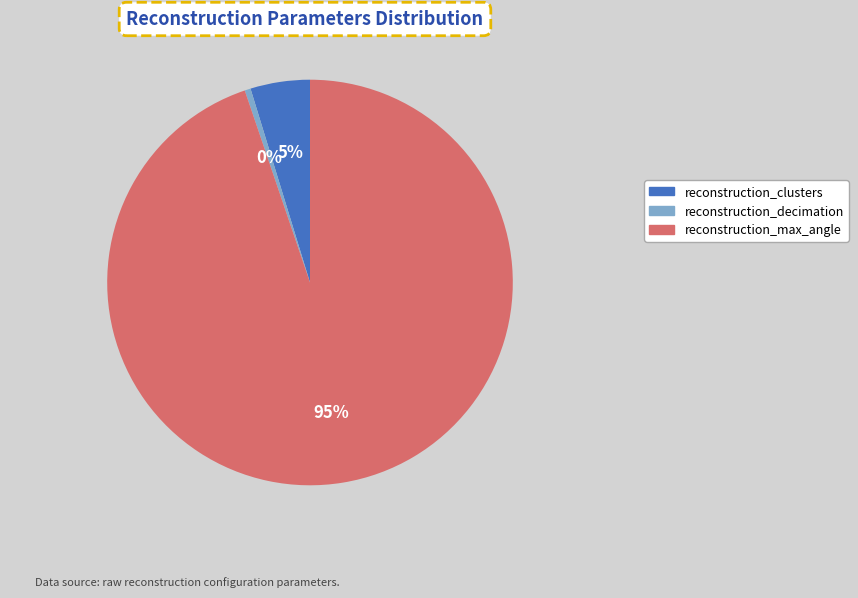

Rank the categories by value from lowest to highest.

reconstruction_decimation, reconstruction_clusters, reconstruction_max_angle